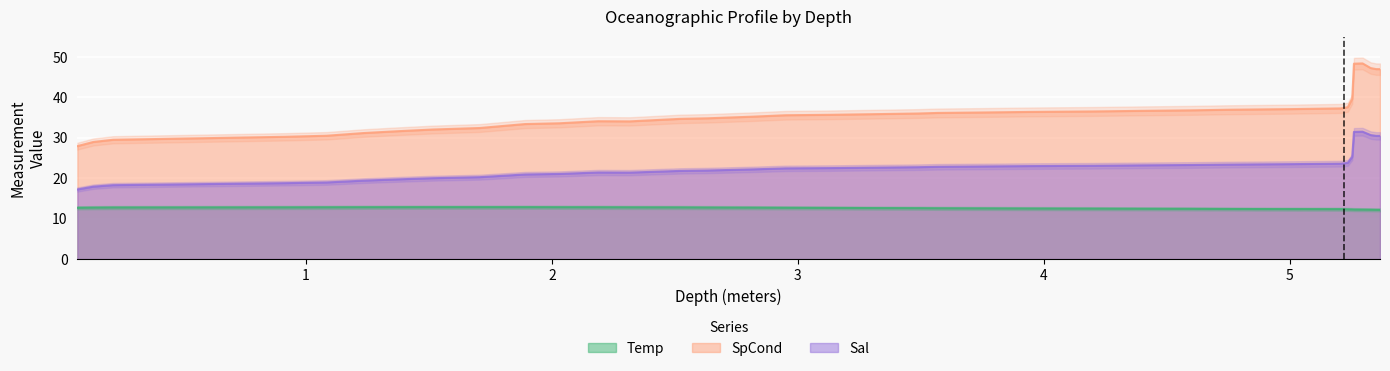

True or false: Temp and SpCond cross at least once.

False